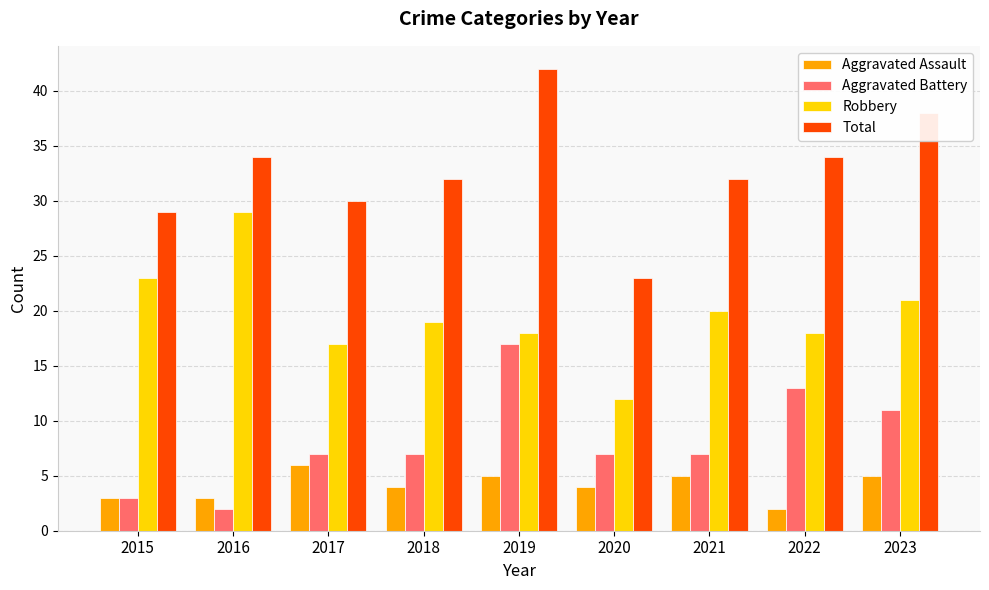

What is the approximate value of Total at 2022?

34